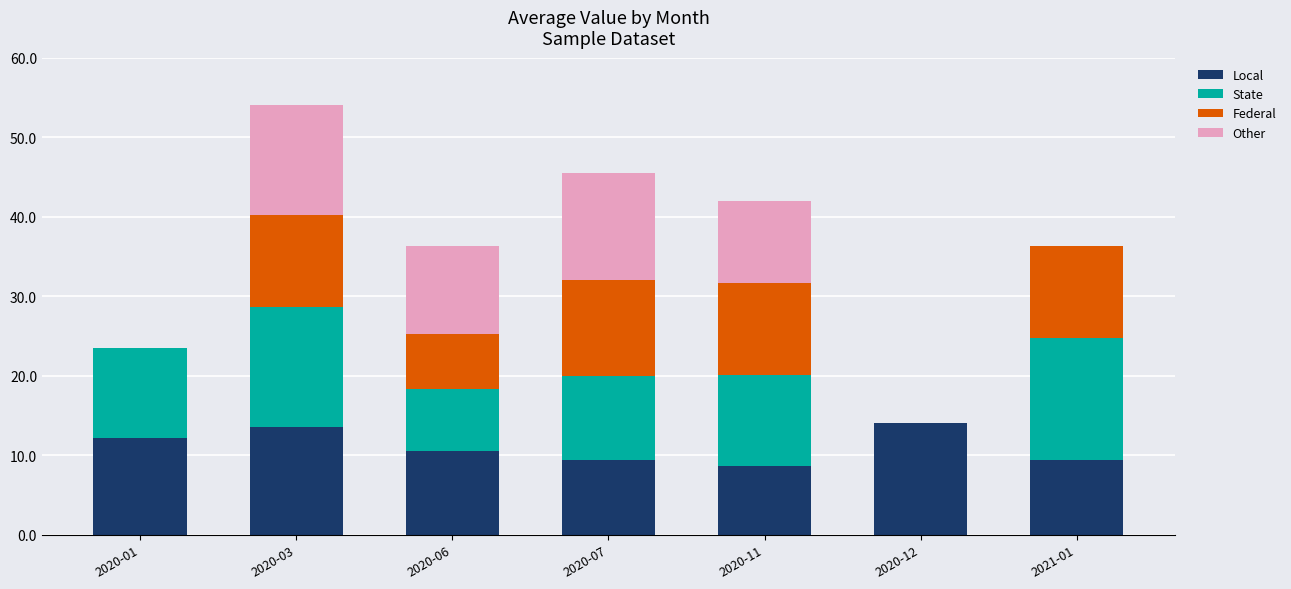

Read the Local value at 2020-12.

14.1